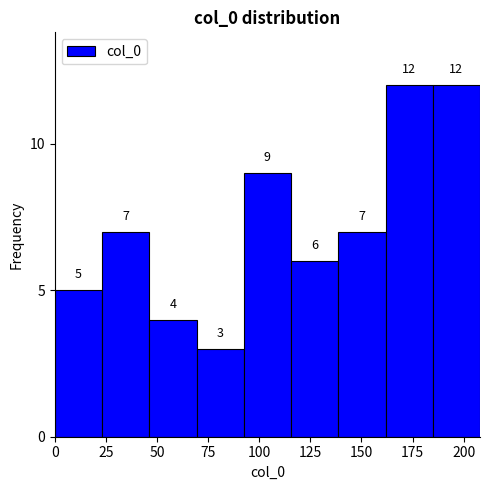

What is the height of the bar covering 45 to 70 on the x-axis? The bar edges are not printed on the chart, so give them approximately, as read against the axis.

4